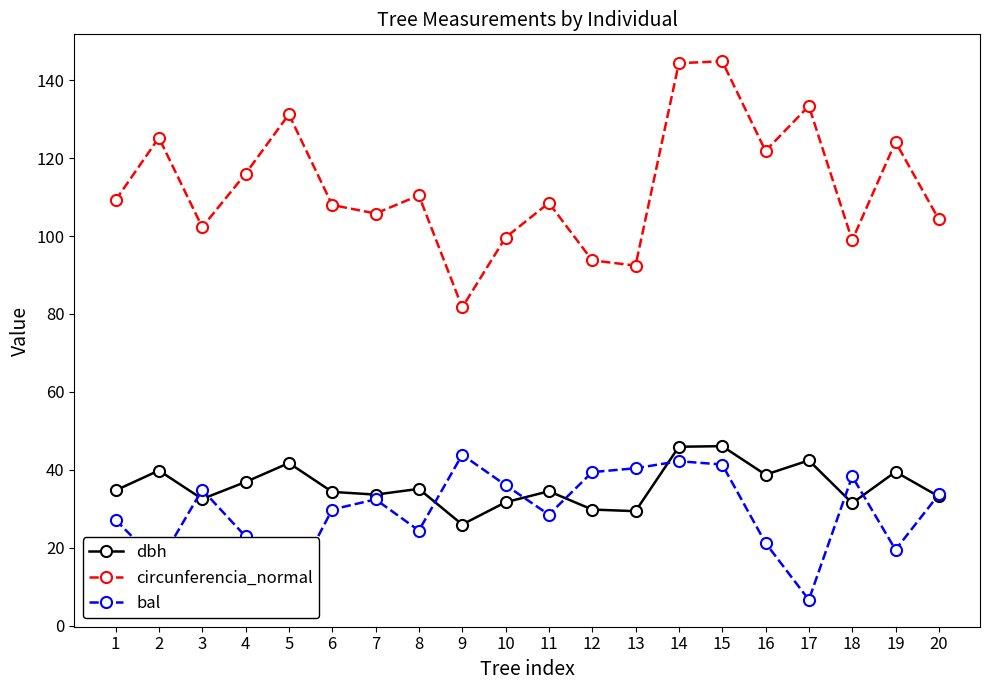

What is the lowest value of the circunferencia_normal series?

81.7